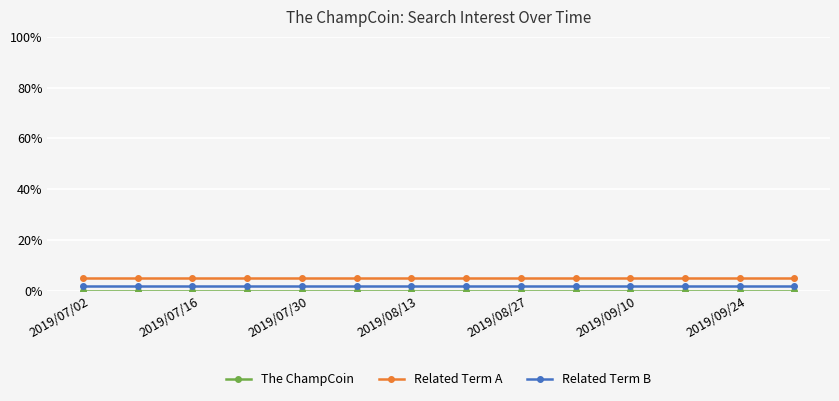

What is the sum of all Related Term B values?

28